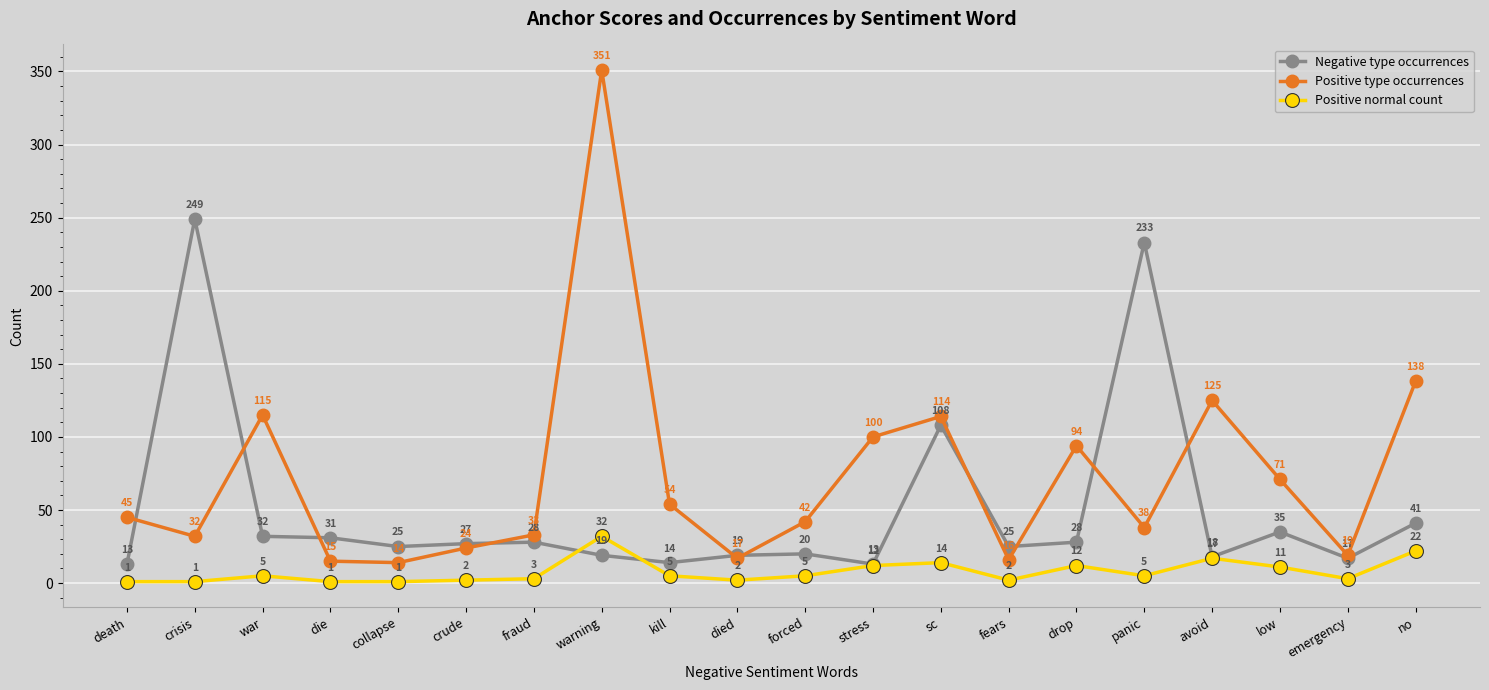

True or false: Positive type occurrences and Positive normal count cross at least once.

False